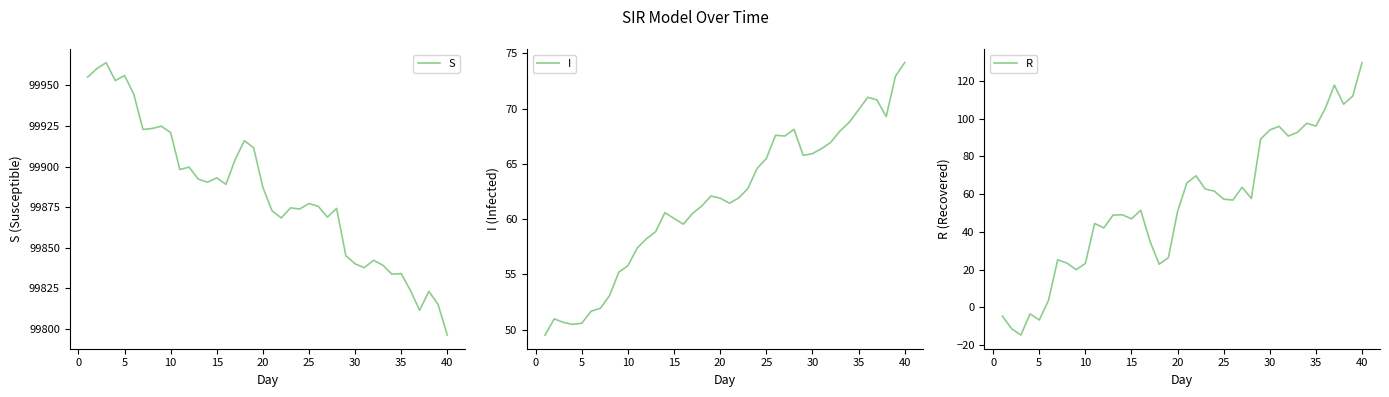

The value of S at 25 is 162861.1. True or false?

False